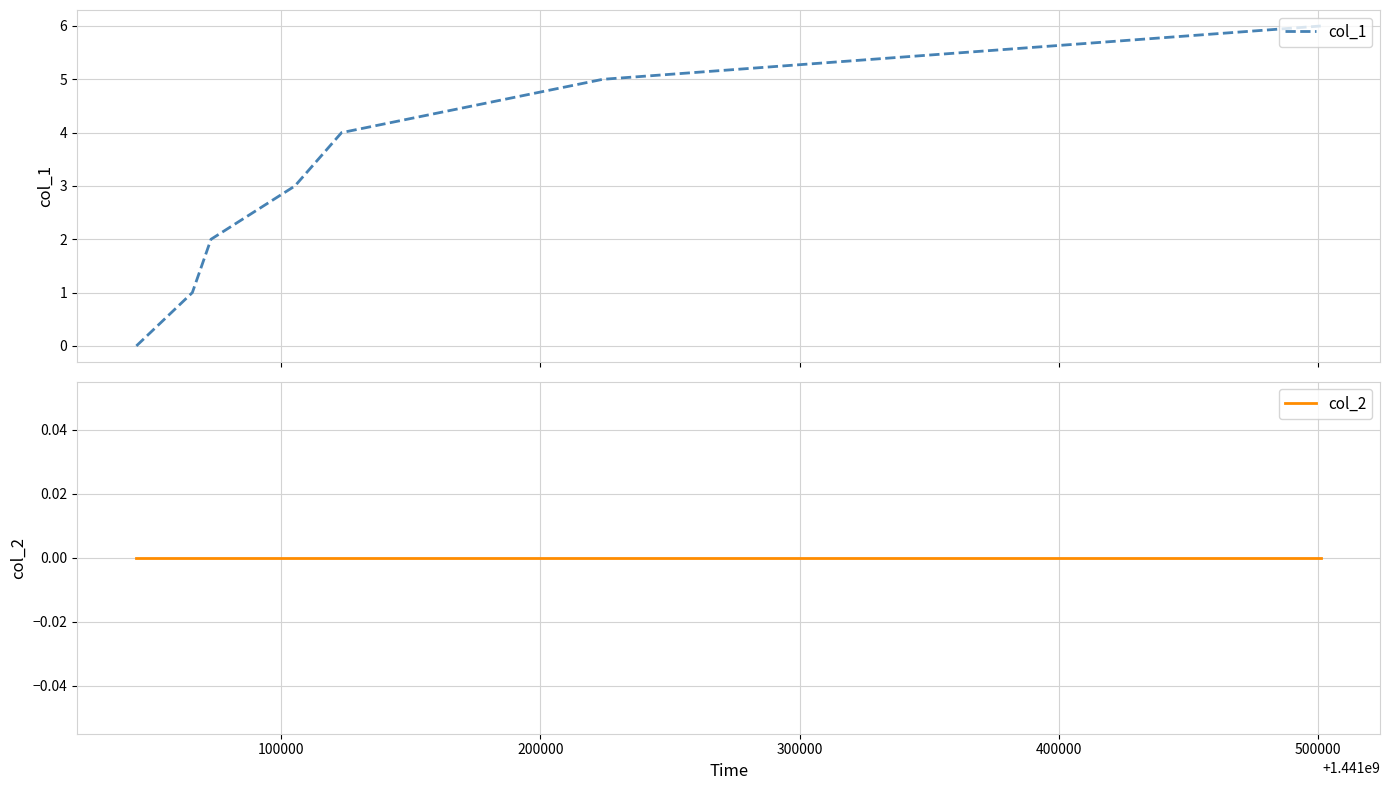

True or false: col_1 has more than 2 interior local peaks.

False